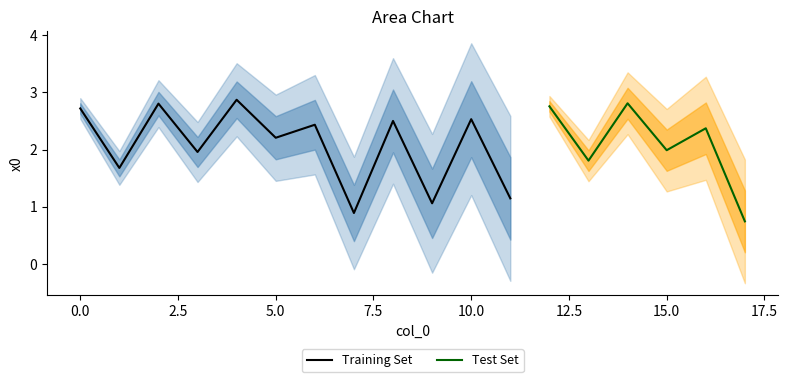

Reading left to right, extract all data points from this chart.

2.7	1.7	2.8	2.0	2.9	2.2	2.4	0.9	2.5	1.1	2.5	1.1	2.8	1.8	2.8	2.0	2.4	0.7